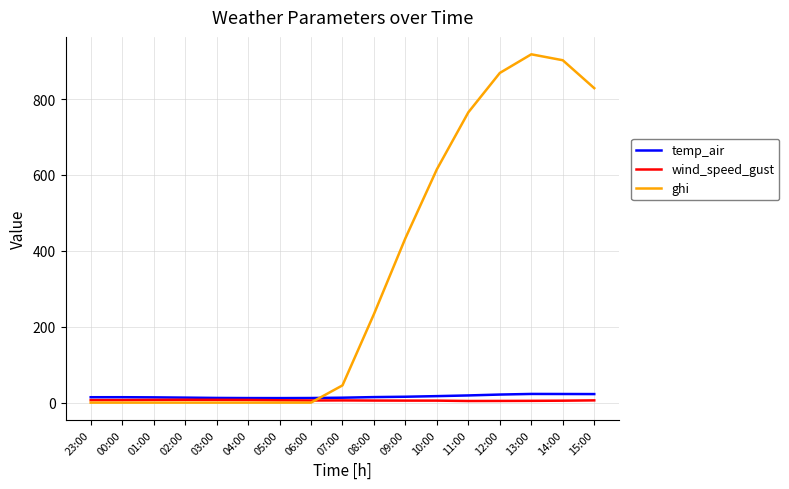

At 14:00, list the series in order from largest to smallest.

ghi, temp_air, wind_speed_gust